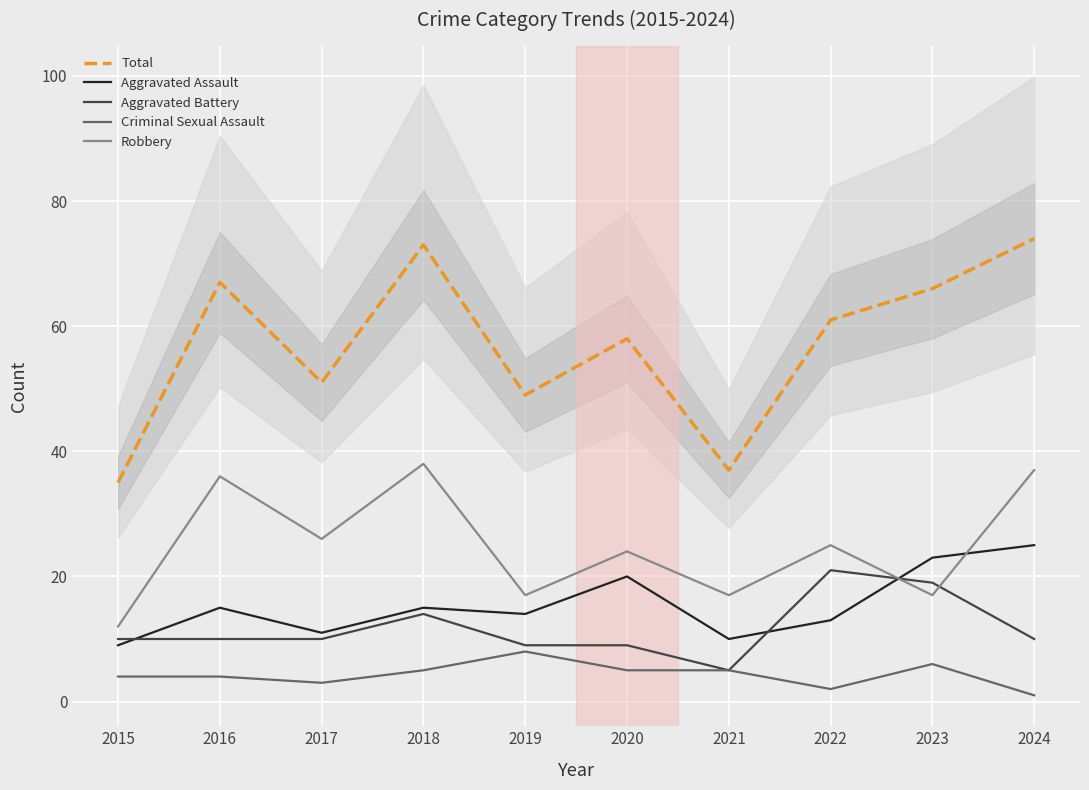

Reading left to right, extract all data points from this chart.

Total: 35	67	51	73	49	58	37	61	66	74
Aggravated Assault: 9	15	11	15	14	20	10	13	23	25
Aggravated Battery: 10	10	10	14	9	9	5	21	19	10
Criminal Sexual Assault: 4	4	3	5	8	5	5	2	6	1
Robbery: 12	36	26	38	17	24	17	25	17	37